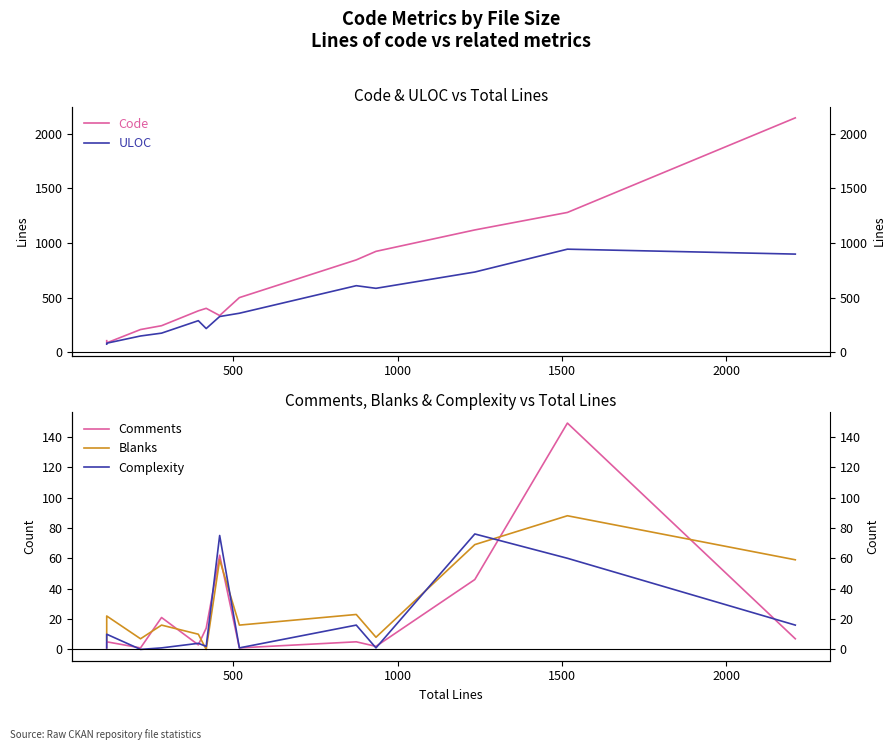

How many lines are shown in the chart?

5